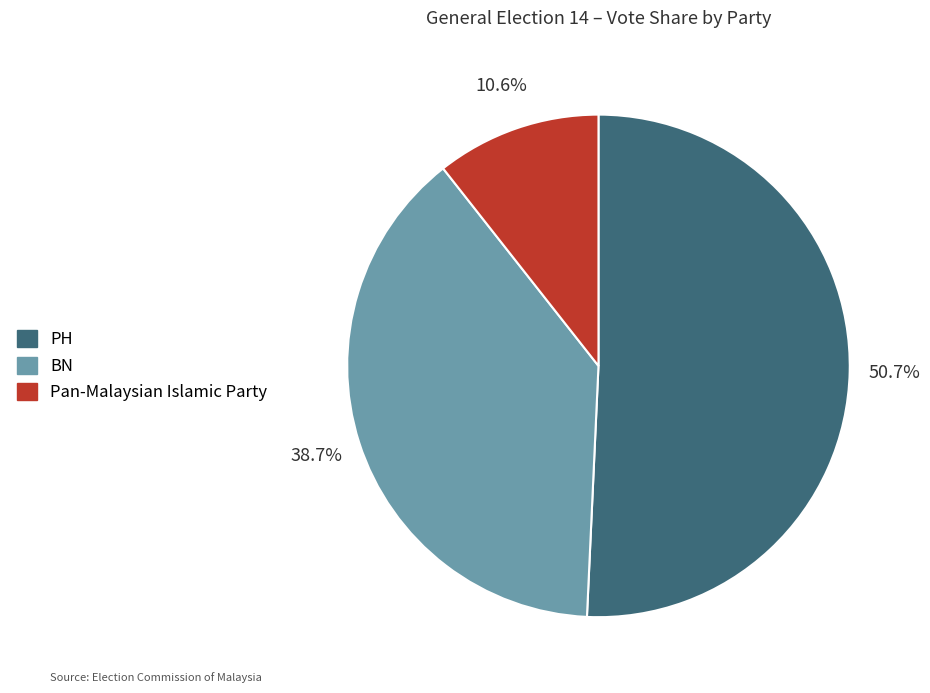

Which category has the smallest portion of the pie?

Pan-Malaysian Islamic Party